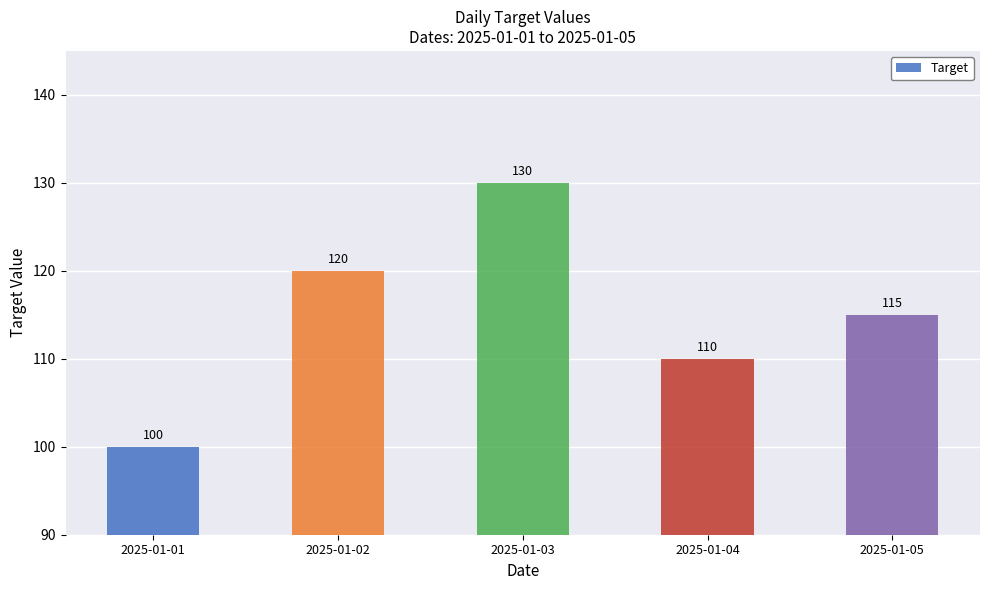

Count the number of categories in the chart.

5